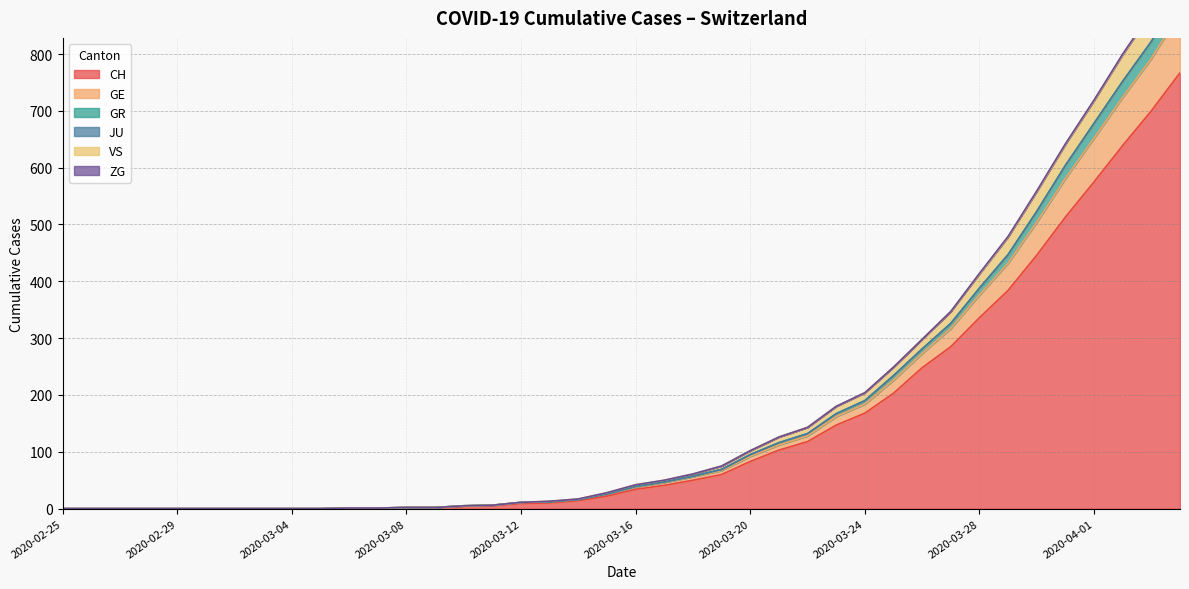

What is the highest value of the CH series?

767